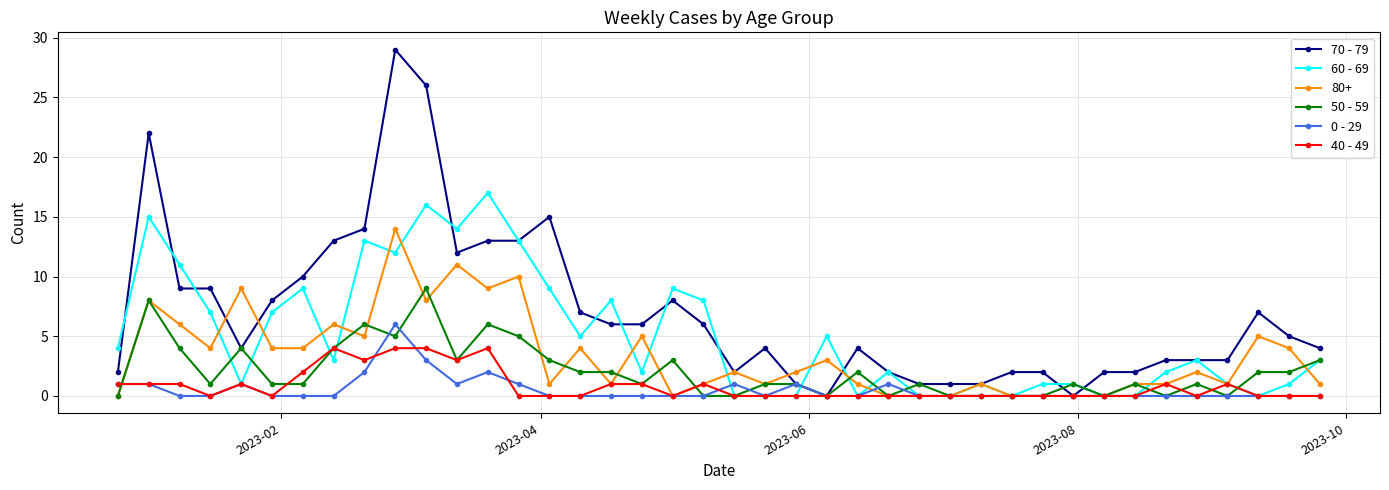

Is this an area chart (filled region under the line)?

No